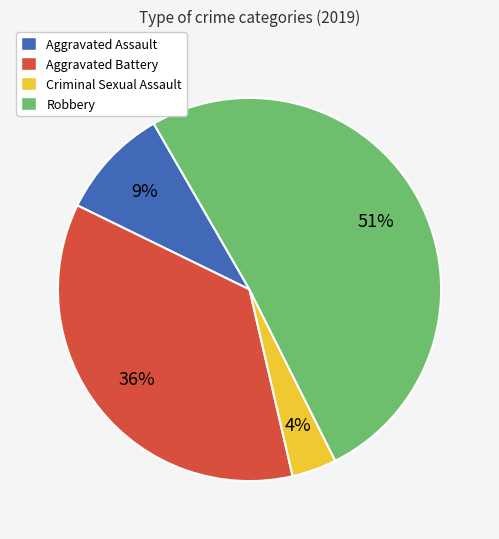

Is the sum of Aggravated Assault and Aggravated Battery greater than half?

No